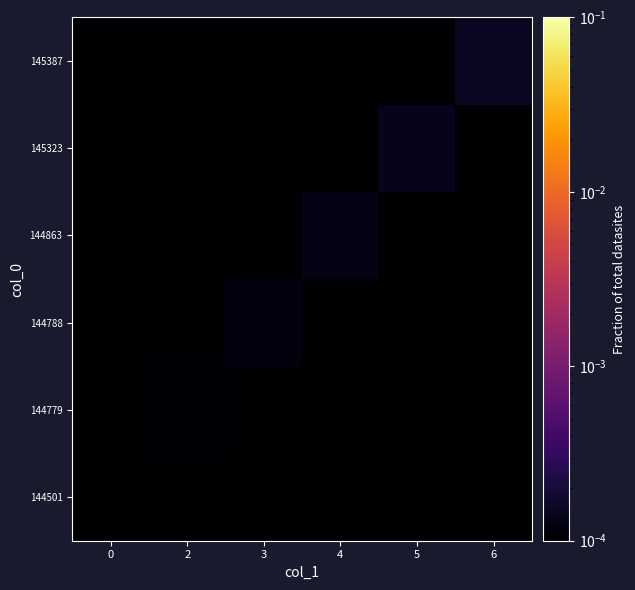

At how many categories does at least one series exceed 0?

6